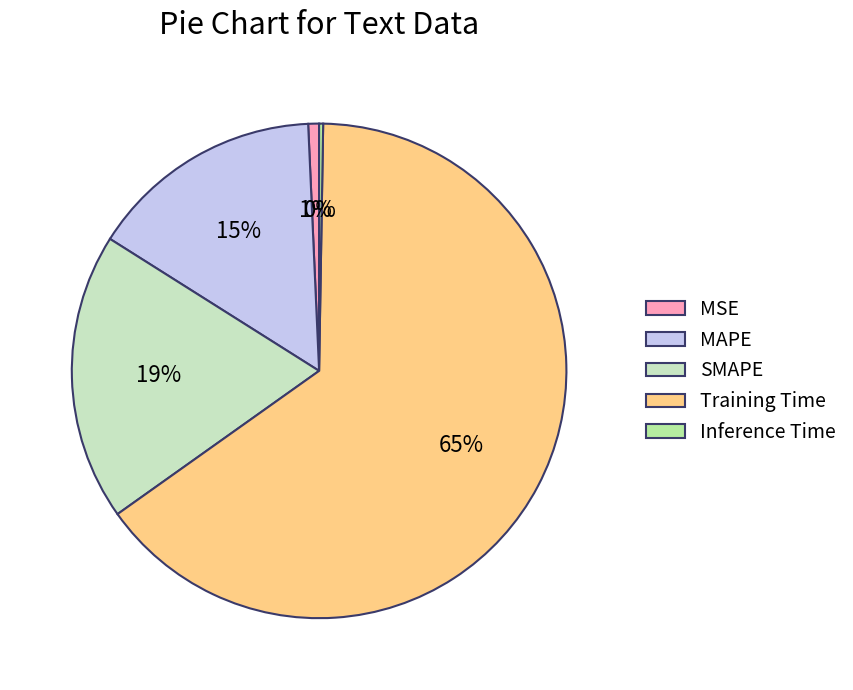

To the nearest percent, what is the combined percentage of Training Time and MAPE?

80%